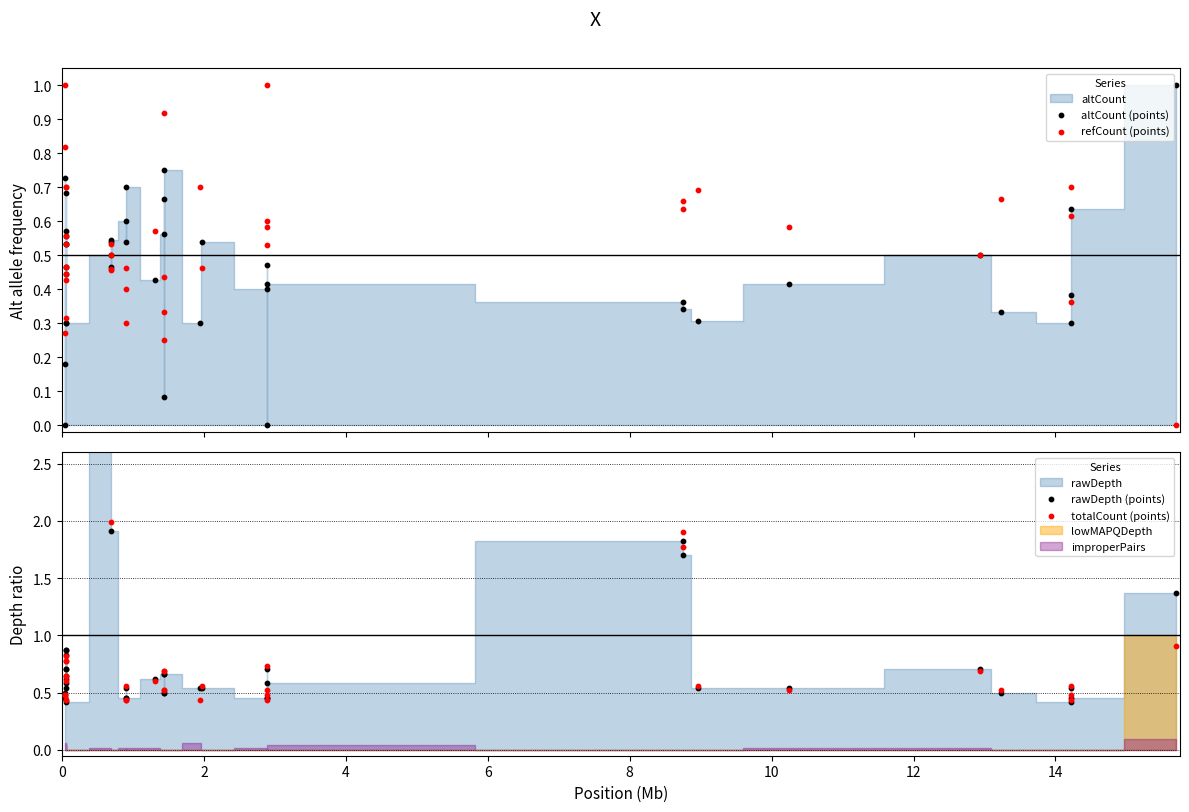

Is the value of rawDepth (points) at 34 greater than the value of refCount (points) at 6?

Yes